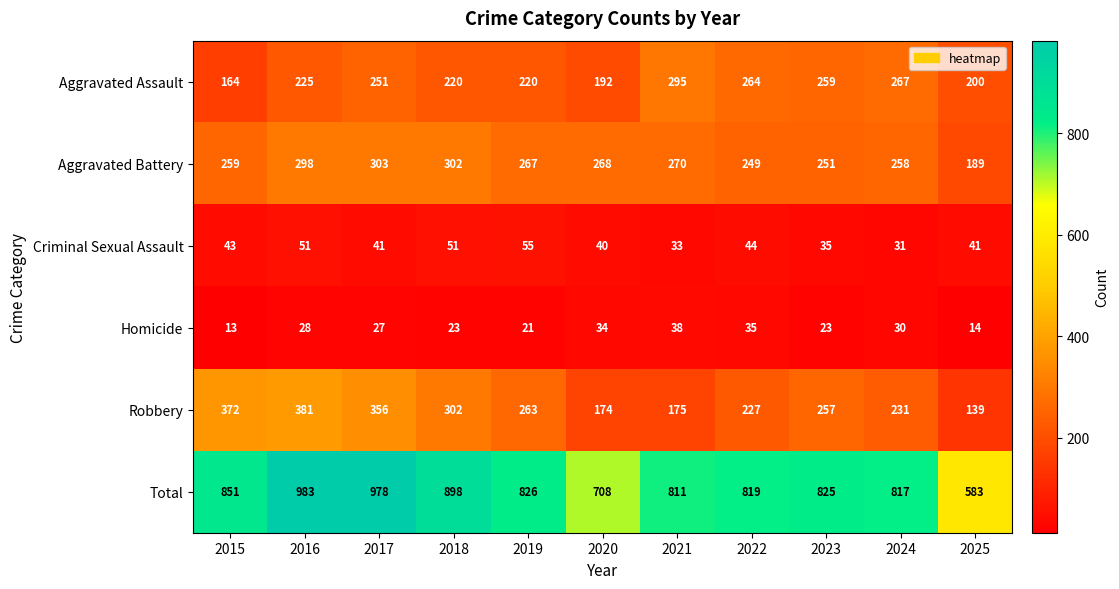

At 2015, list the series in order from largest to smallest.

Total, Robbery, Aggravated Battery, Aggravated Assault, Criminal Sexual Assault, Homicide